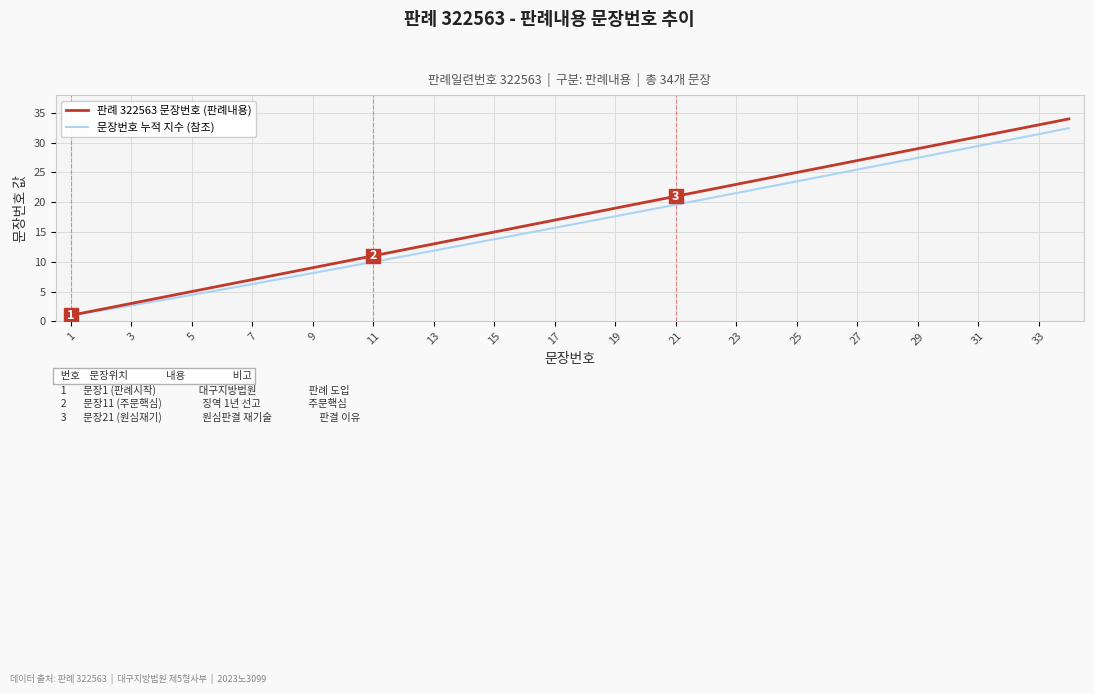

What is the lowest value of the 판례 322563 문장번호 (판례내용) series?

1.0